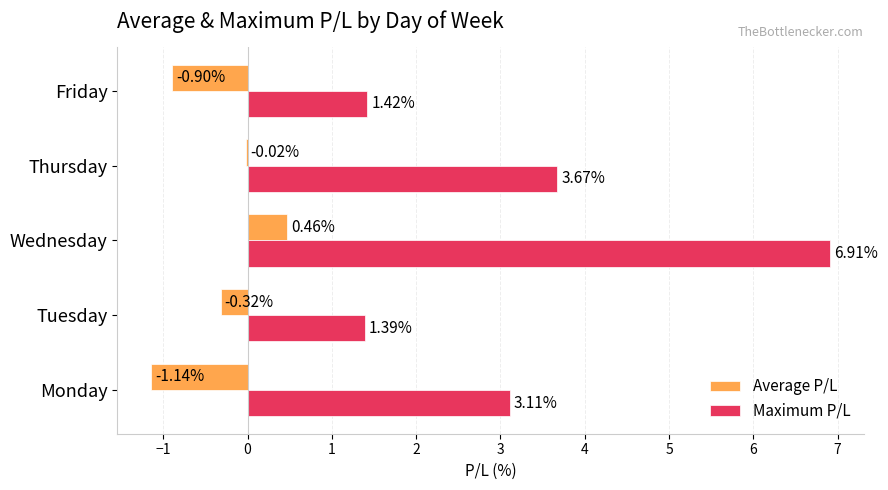

Which label corresponds to the largest value in the chart?

Wednesday